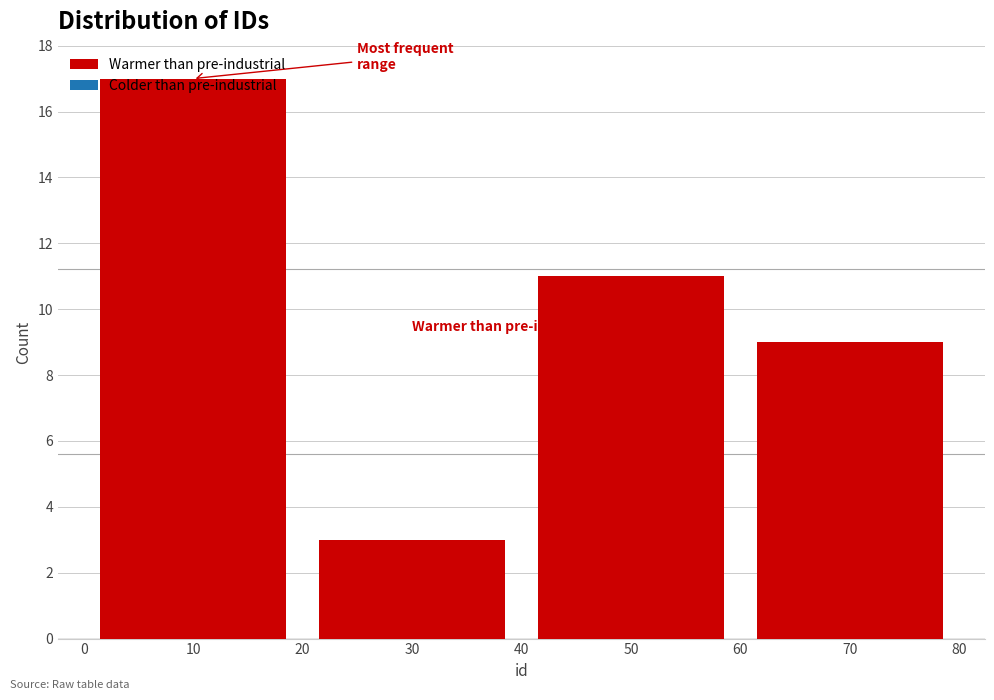

Which range on the x-axis has the tallest bar?

0 to 20